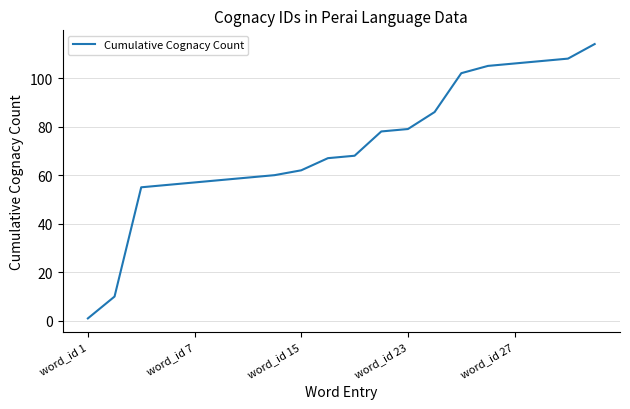

What is the greatest value displayed?

114